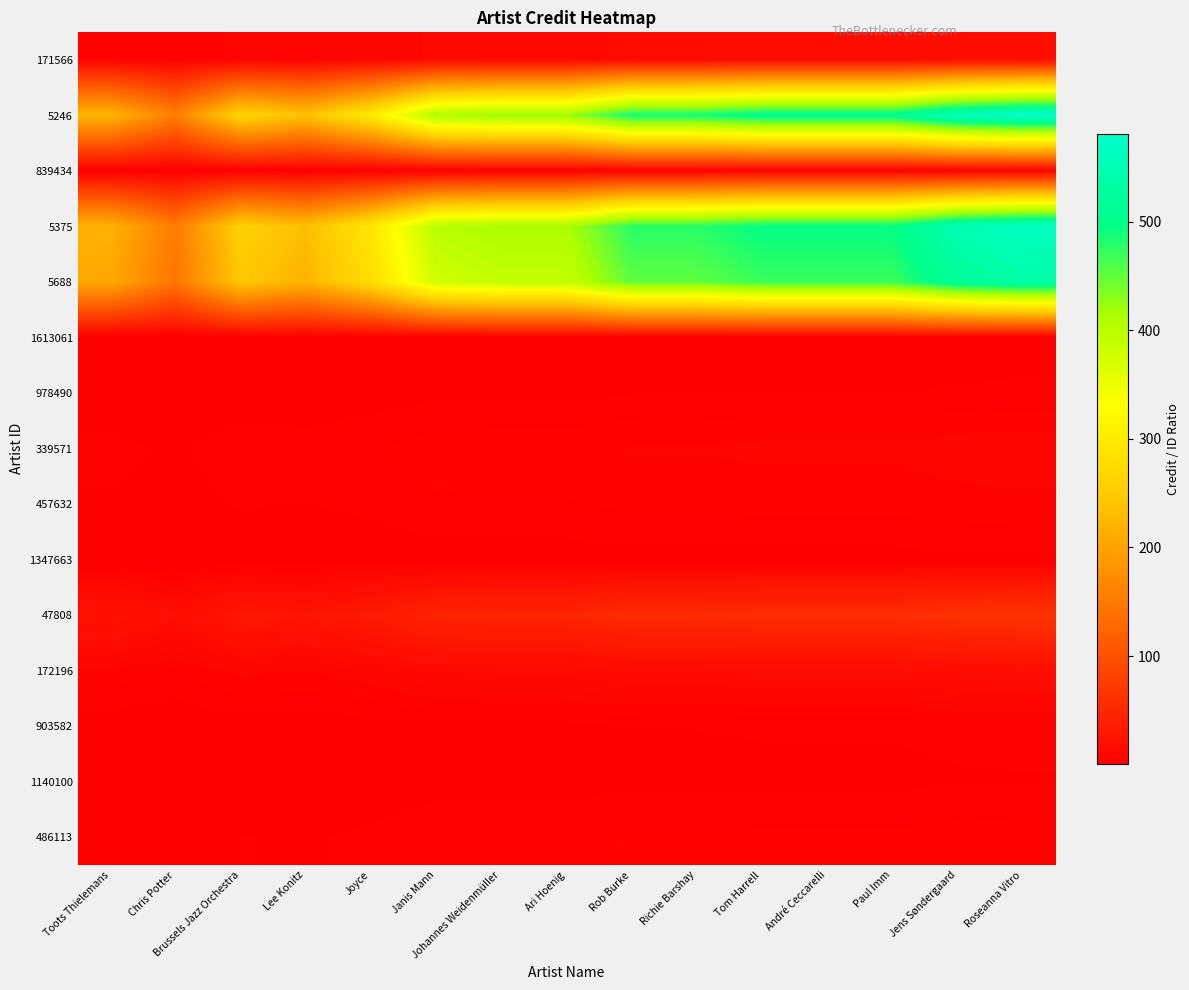

Between André Ceccarelli and Paul Imm, which is larger?

André Ceccarelli